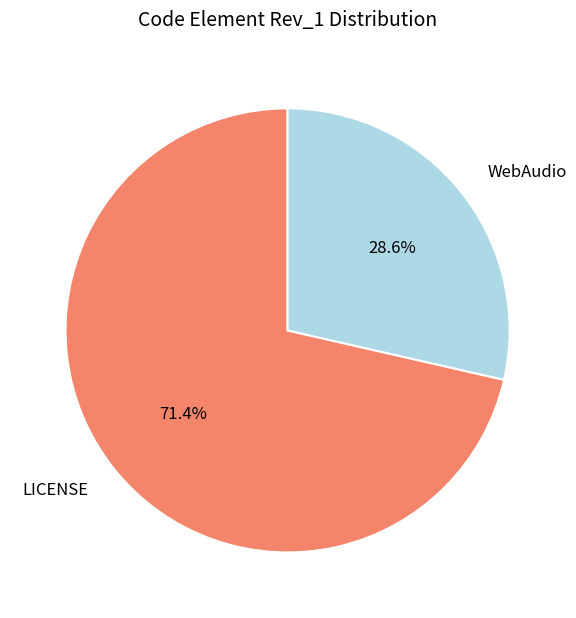

Rank the categories by value from highest to lowest.

LICENSE, WebAudio